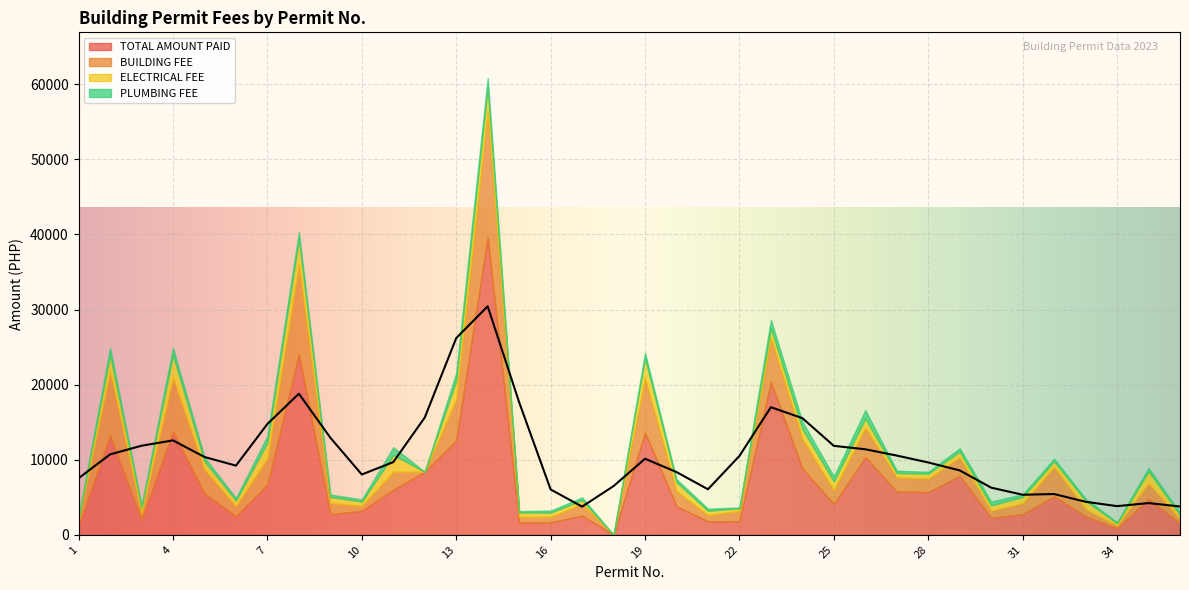

Does the chart display data point markers on the line(s)?

No